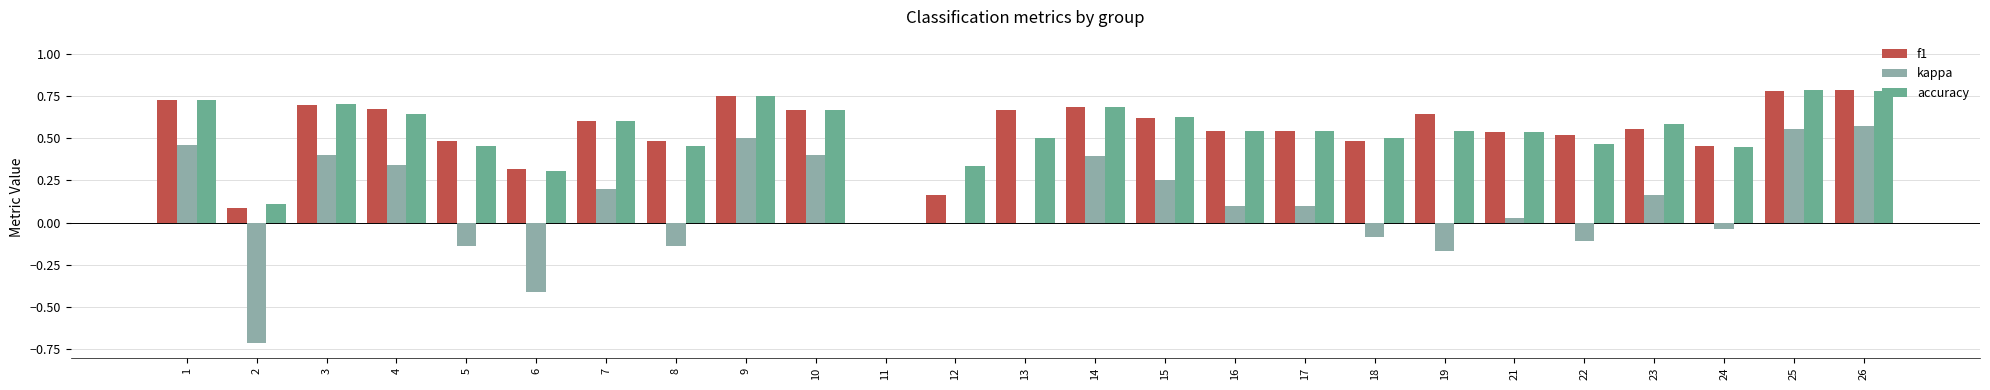

Is the value of kappa at 1 greater than the value of f1 at 17?

No